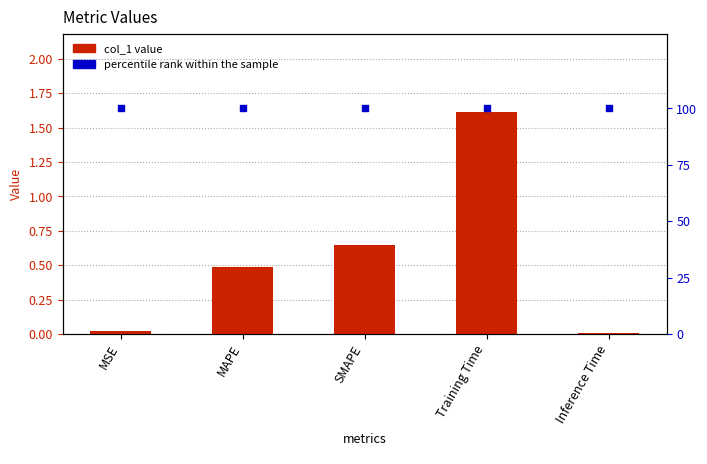

Which series contains the highest Y value?

percentile rank within the sample